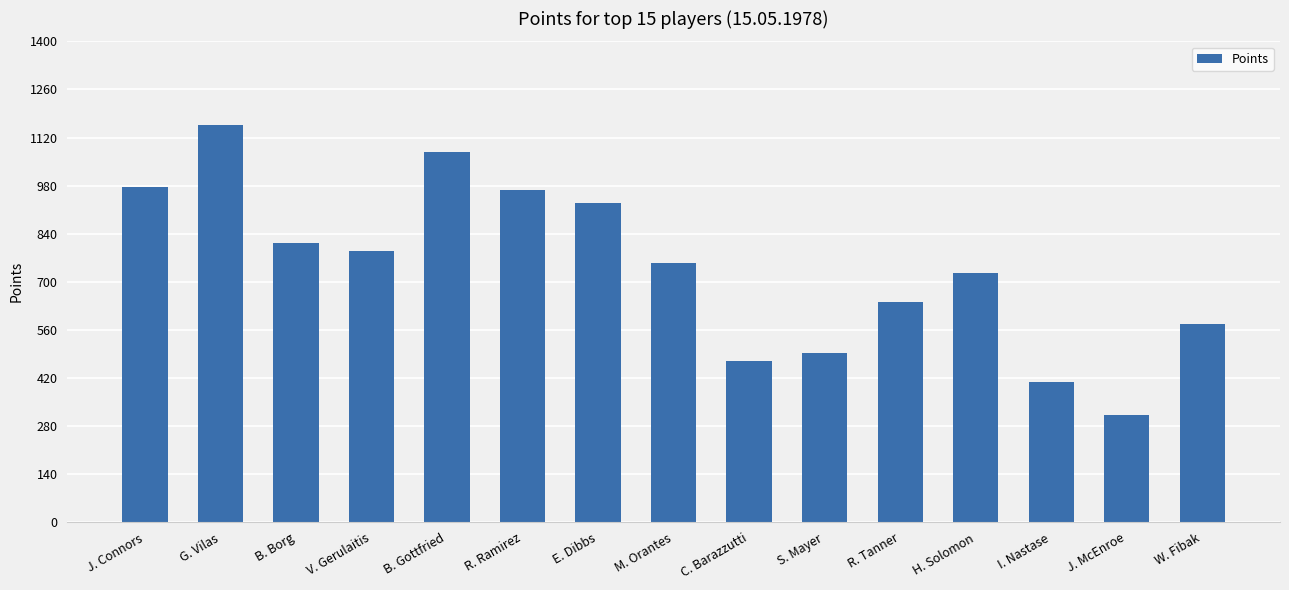

What is the label of the 5th bar from the right?

R. Tanner